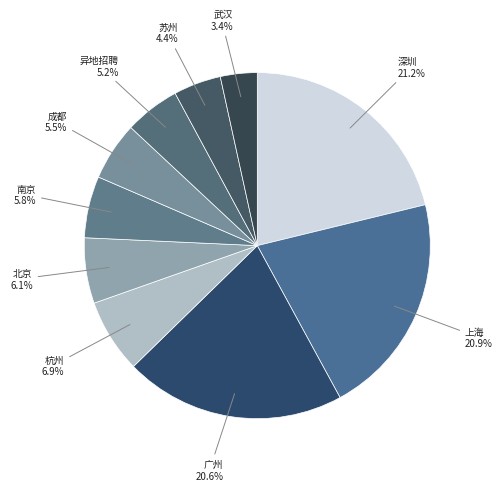

What percentage is the 异地招聘 slice, to the nearest percent?

5%